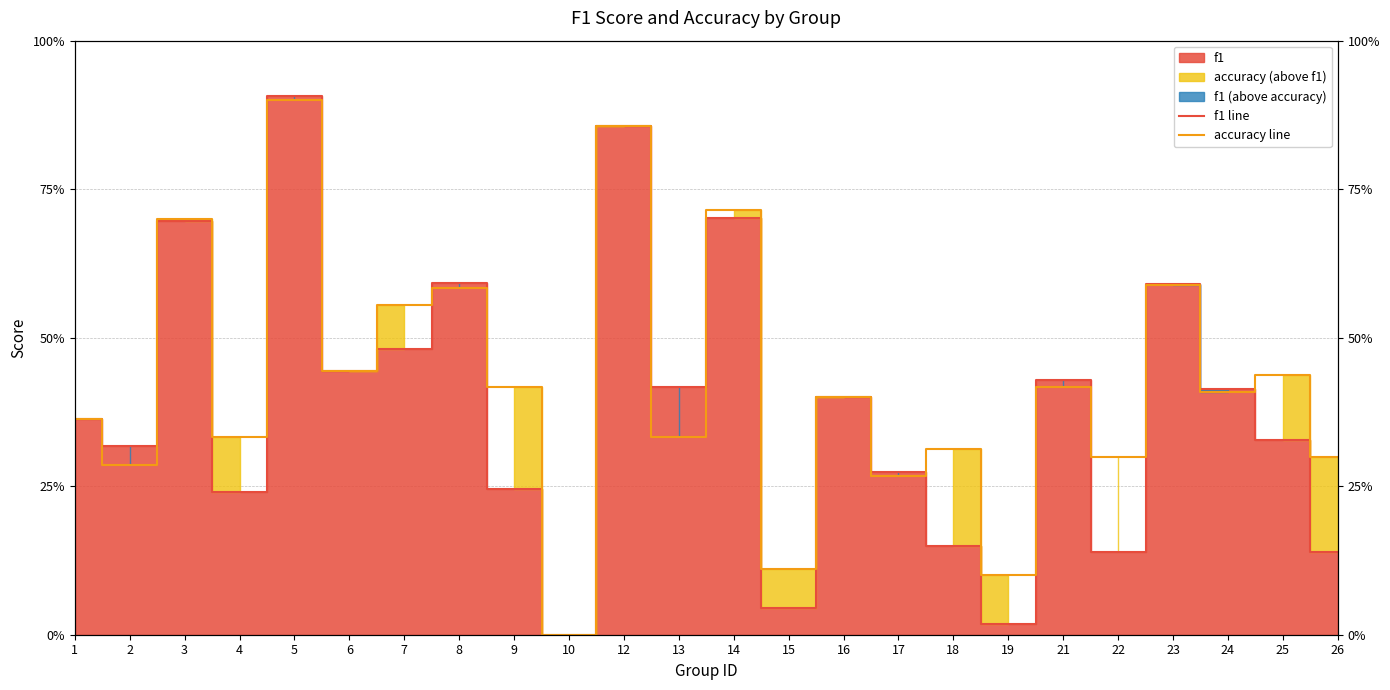

What is the value of the accuracy line point at the 14th from the left?

0.1